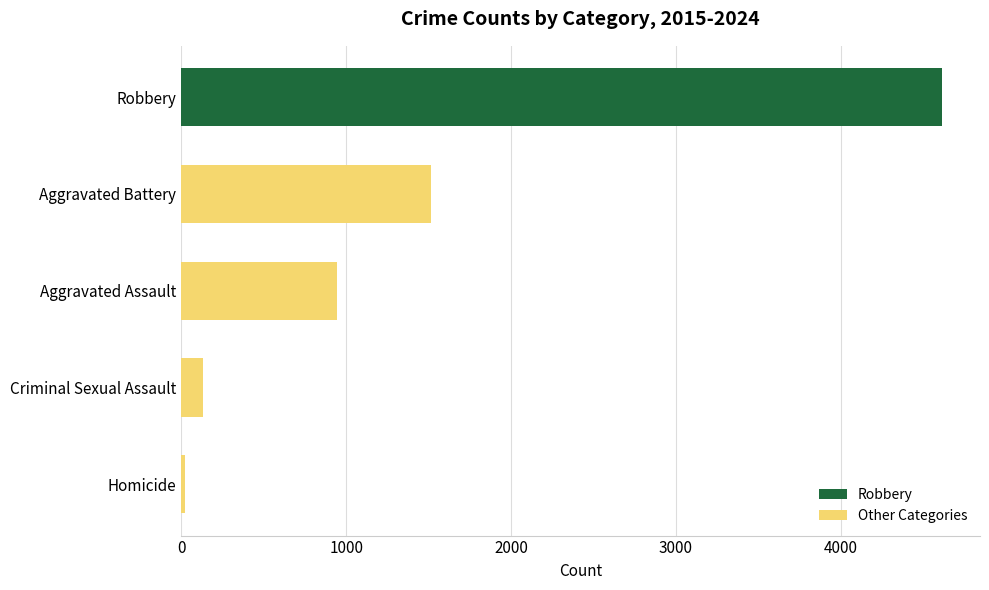

Is it true that the value at Aggravated Battery is 1517?

True